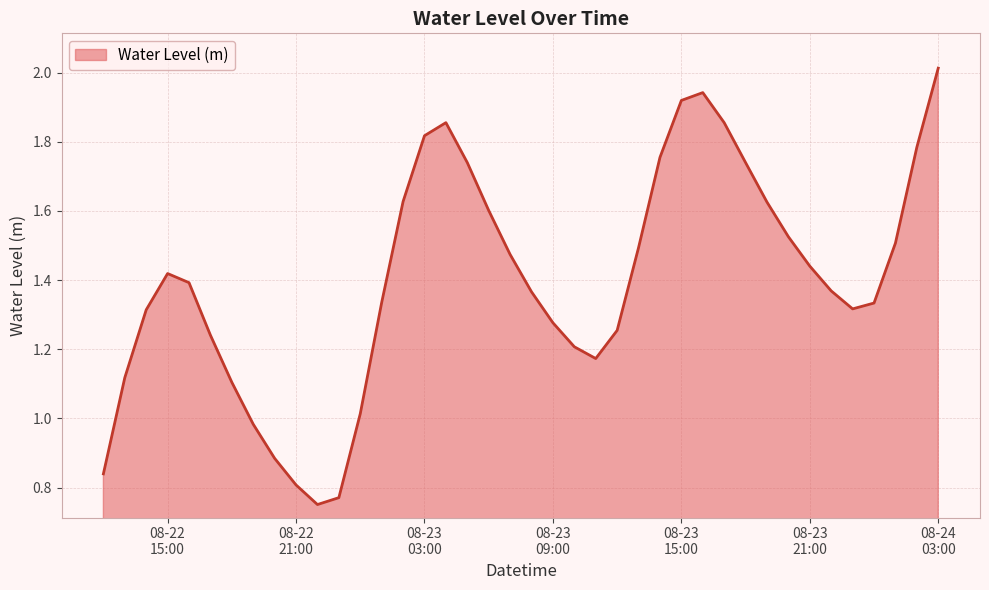

What is the greatest value displayed?

2.0